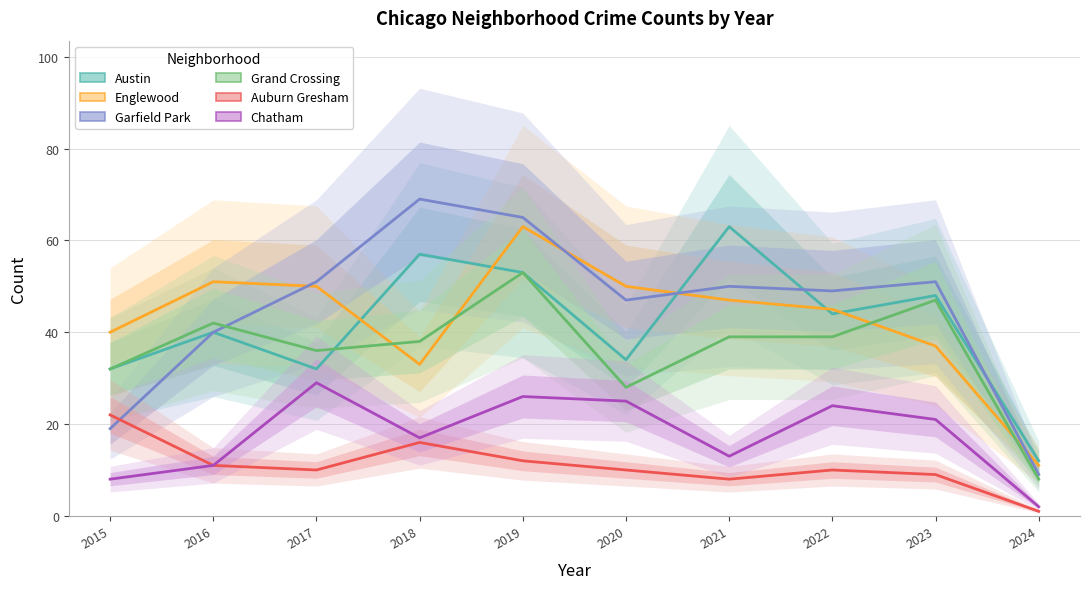

What is the value of the Grand Crossing point at the 9th from the left?

47